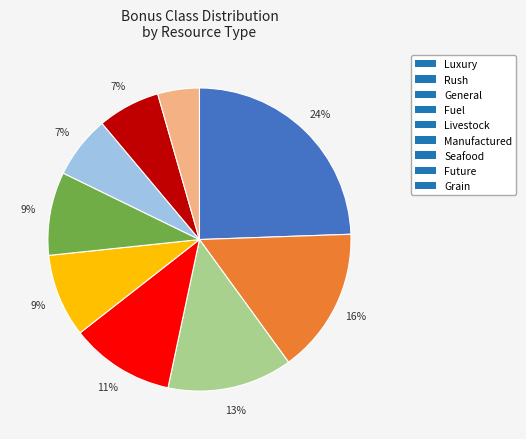

Do Grain and Manufactured together represent more than half of the pie?

No